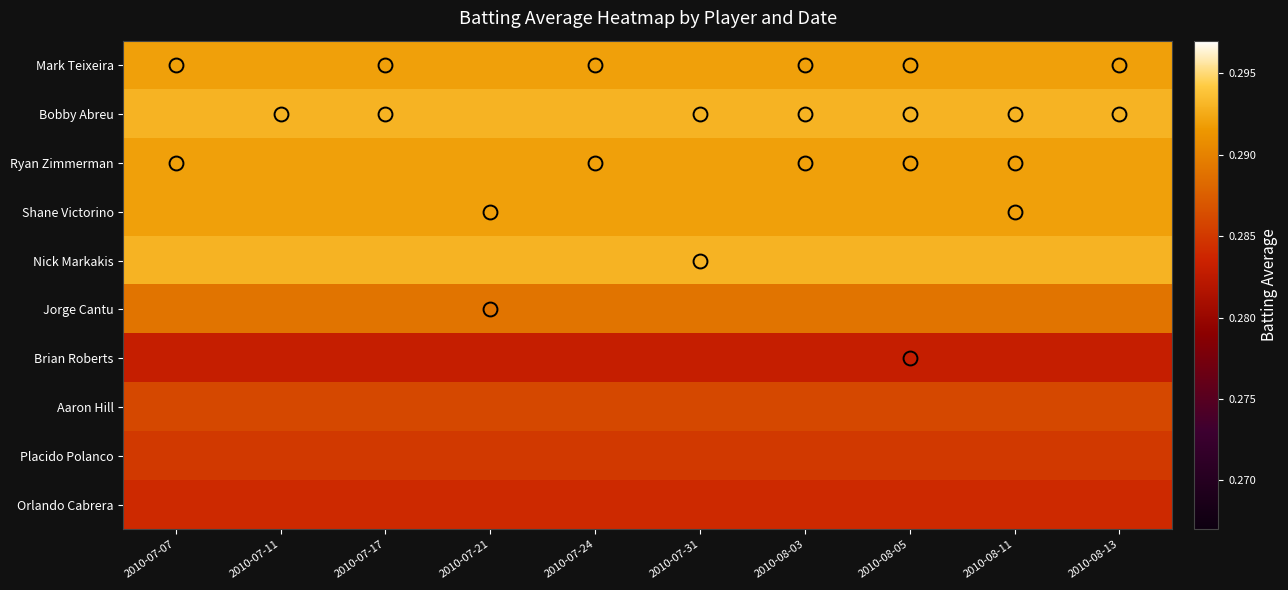

What is the greatest value displayed?

0.3